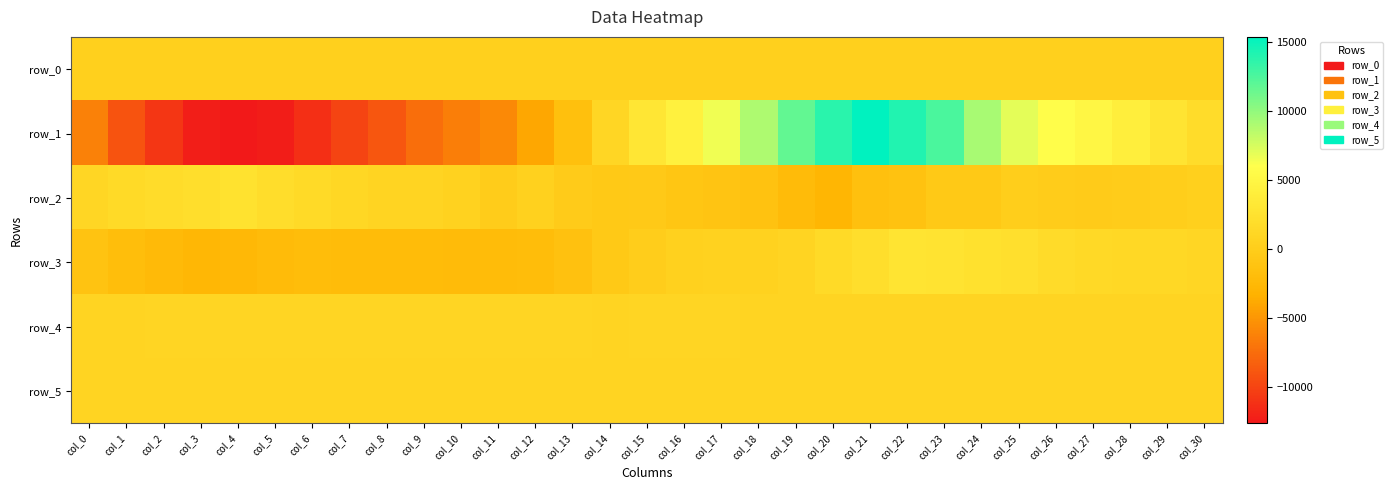

Reading left to right, list all the values displayed in this chart.

row_0: 351.6	351.6	351.7	351.7	351.8	351.8	351.9	351.9	352.0	352.1	352.1	352.2	352.2	352.3	352.3	352.3	352.4	352.4	352.5	352.5	352.6	352.7	352.7	352.8	352.8	352.9	352.9	353.0	353.0	353.0	353.1
row_1: -6299.0	-9138.0	-10886.0	-12299.0	-12648.0	-12374.0	-11228.0	-10003.0	-8880.0	-7499.0	-6433.0	-5801.0	-3947.0	-1599.0	1045.0	3042.0	4328.0	6528.0	8951.0	11639.0	13818.0	15358.0	14126.0	12558.0	9203.0	6969.0	5754.0	5042.0	4087.0	2851.0	1898.0
row_2: 1127.0	1526.0	1898.0	2019.0	2552.0	1933.0	1495.0	1147.0	828.0	833.0	513.0	-148.0	377.0	-227.0	-569.0	-466.0	-900.0	-1147.0	-1366.0	-2184.0	-2878.0	-1587.0	-1331.0	-607.0	-598.0	104.0	-87.0	-260.0	-151.0	75.0	320.0
row_3: -1228.0	-1926.0	-2361.0	-2606.0	-2516.0	-2180.0	-2023.0	-2087.0	-2085.0	-2040.0	-2235.0	-2087.0	-1948.0	-1384.0	-605.0	-50.0	463.0	584.0	562.0	877.0	1551.0	2022.0	2813.0	2674.0	2388.0	2154.0	1706.0	1441.0	1351.0	1247.0	1129.0
row_4: 911.0	908.0	920.0	920.0	926.0	925.0	921.0	927.0	926.0	927.0	924.0	927.0	925.0	923.0	915.0	921.0	923.0	923.0	910.0	899.0	908.0	903.0	902.0	914.0	913.0	914.0	915.0	911.0	912.0	915.0	917.0
row_5: 893.0	889.0	895.0	891.0	897.0	892.0	891.0	897.0	891.0	888.0	883.0	895.0	893.0	890.0	884.0	883.0	890.0	891.0	890.0	888.0	899.0	890.0	886.0	888.0	892.0	891.0	892.0	883.0	880.0	882.0	886.0